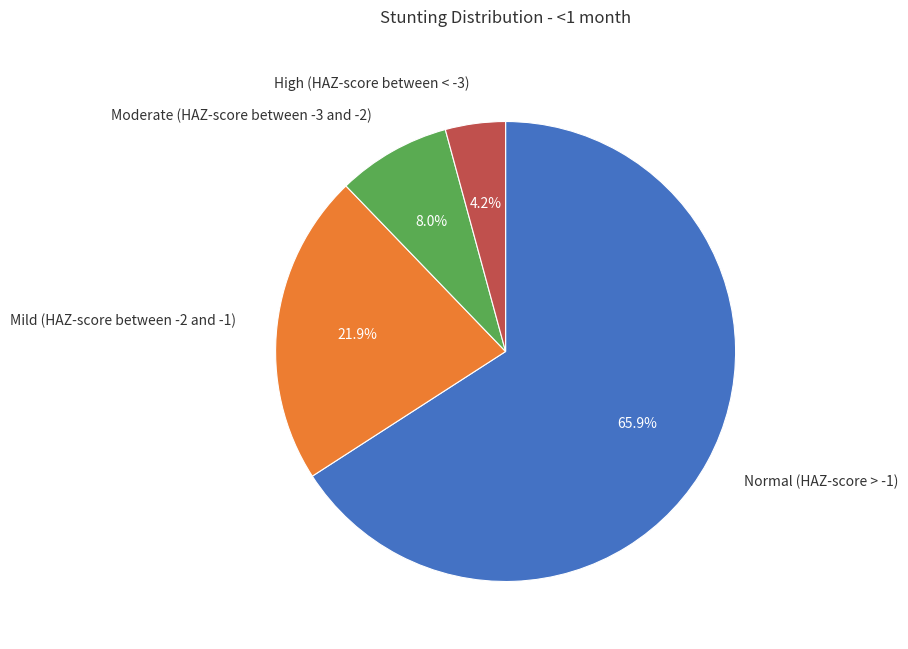

To the nearest percent, what is the average slice percentage?

25%